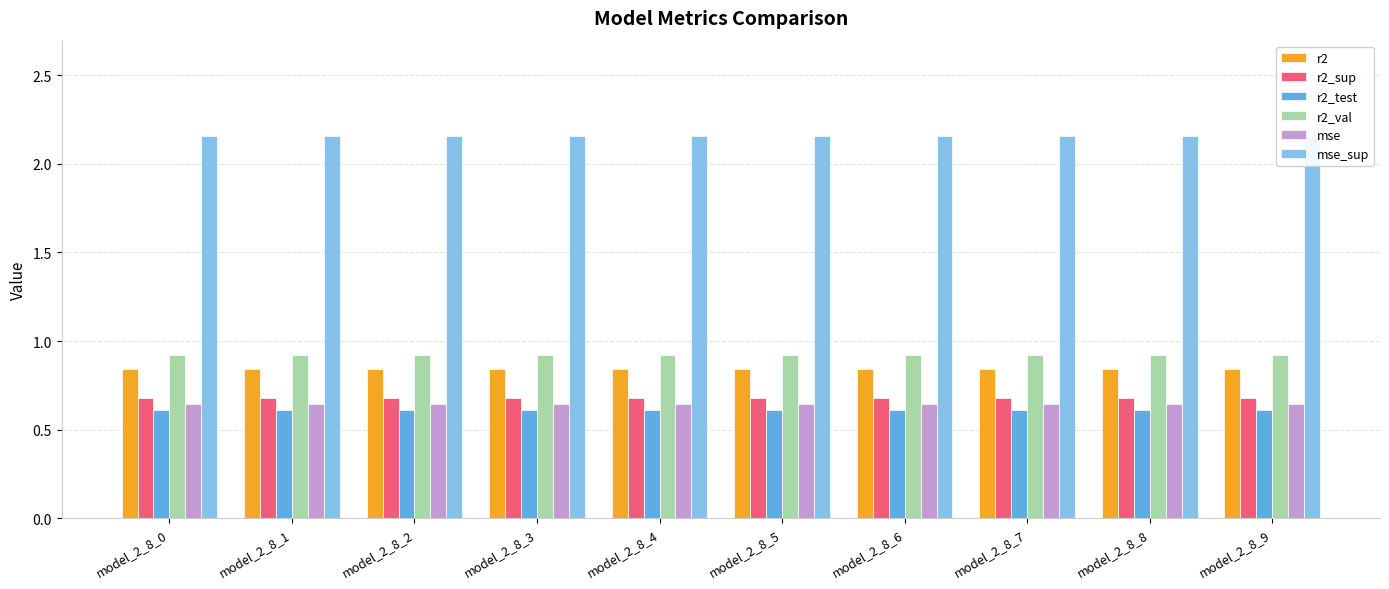

What is the value of the mse bar at the 4th from the left?

0.6